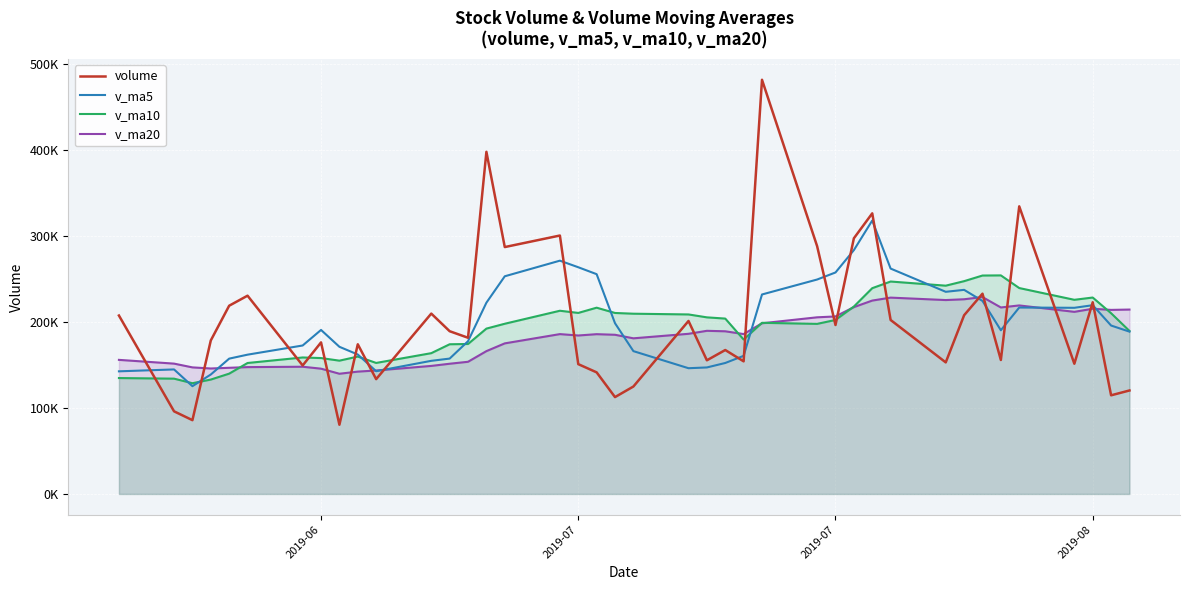

What are all the series names shown in the legend?

volume, v_ma5, v_ma10, v_ma20